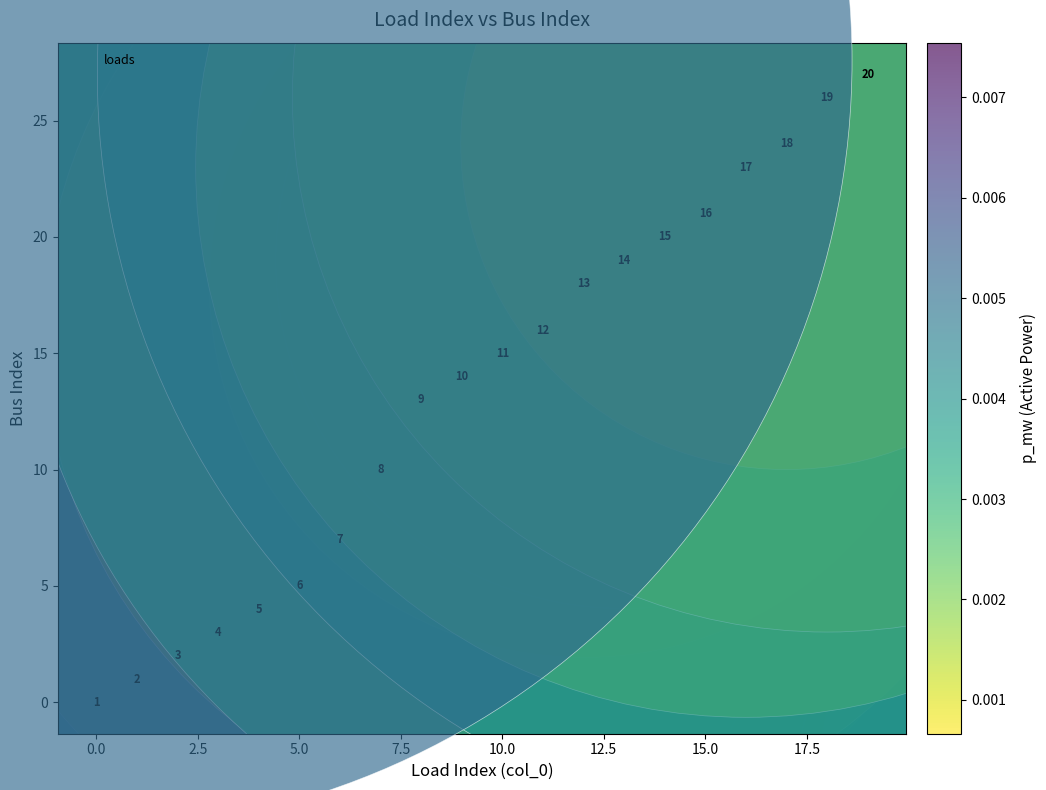

What Y value in the scatter plot is closest to 13?

13